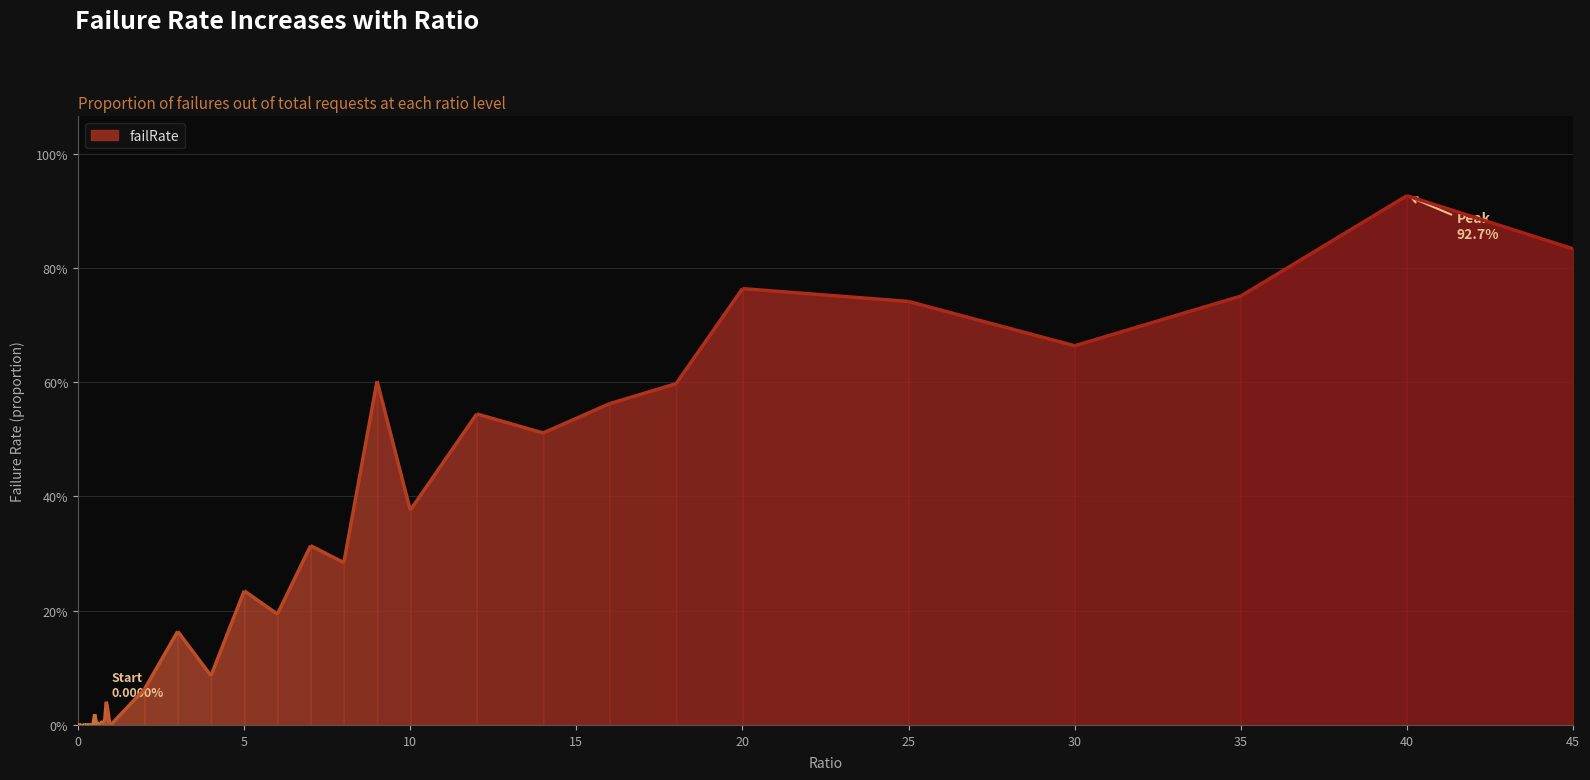

Is it true that the value at 0.1 is 0.0?

True